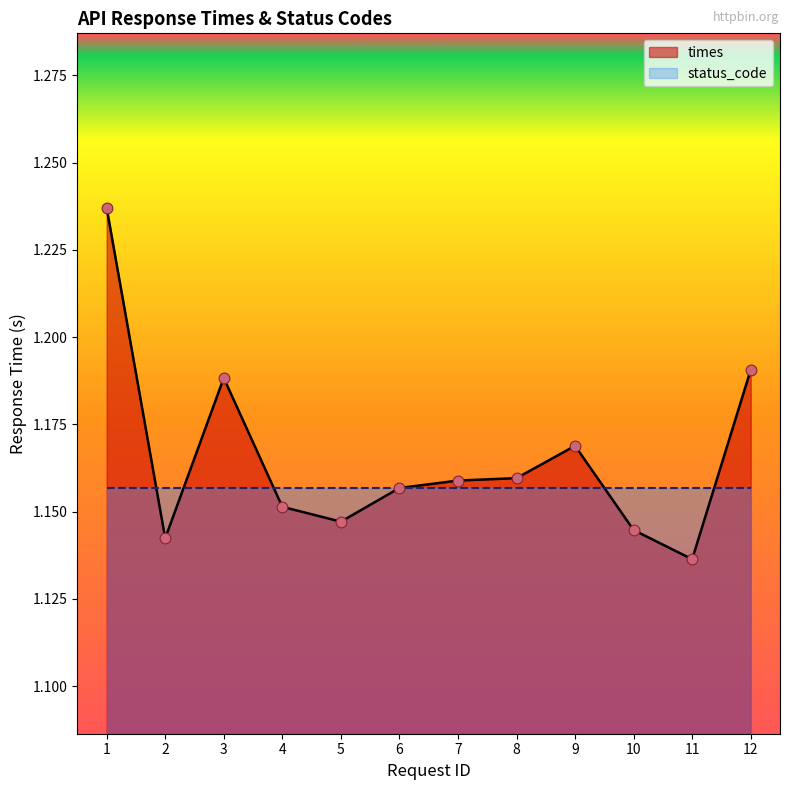

What is the ratio of the value at 12 to the value at 3?

1.0